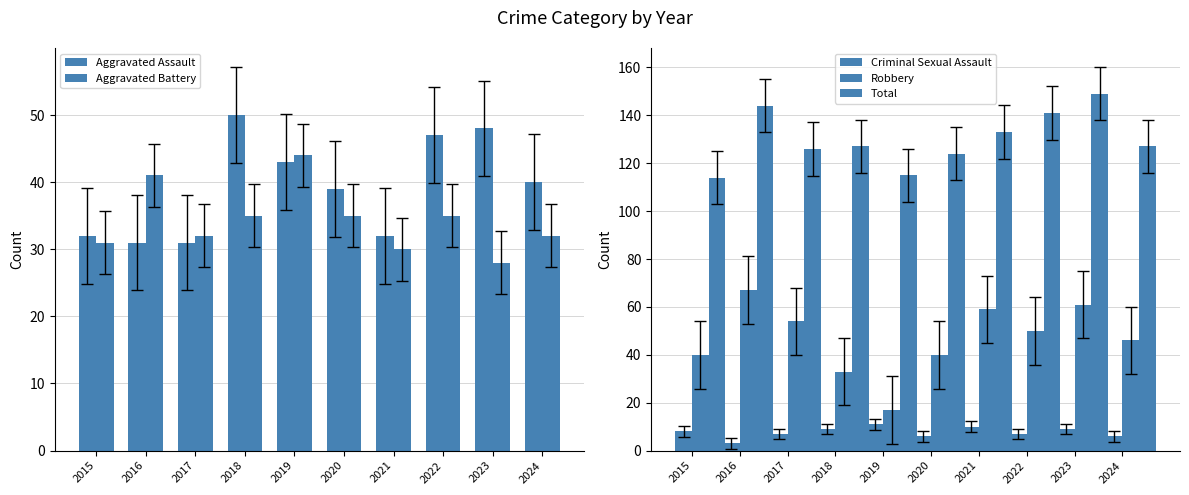

What is the value of the Aggravated Assault bar at the 4th from the left?

50